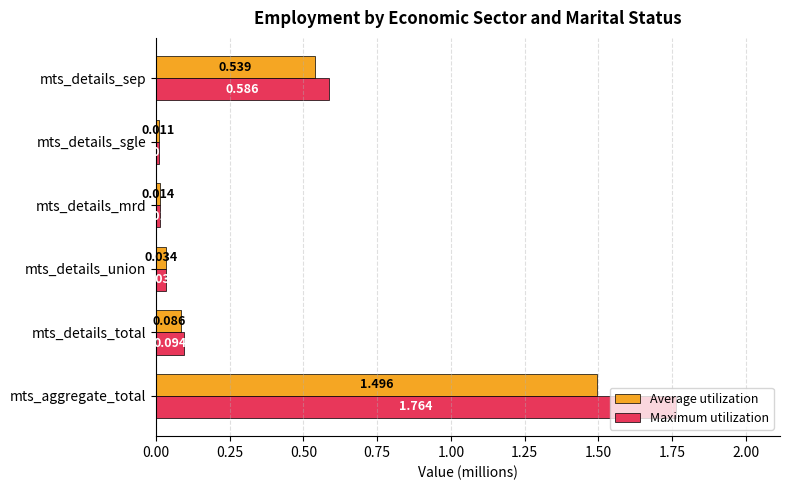

Count the number of categories in the chart.

6